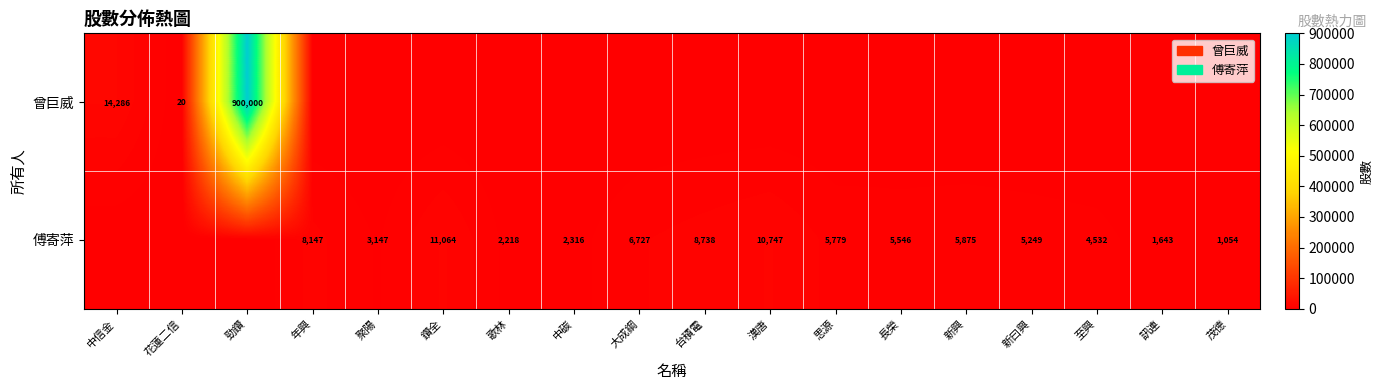

The 傅寄萍 series shows 2316 at 中碳. True or false?

True